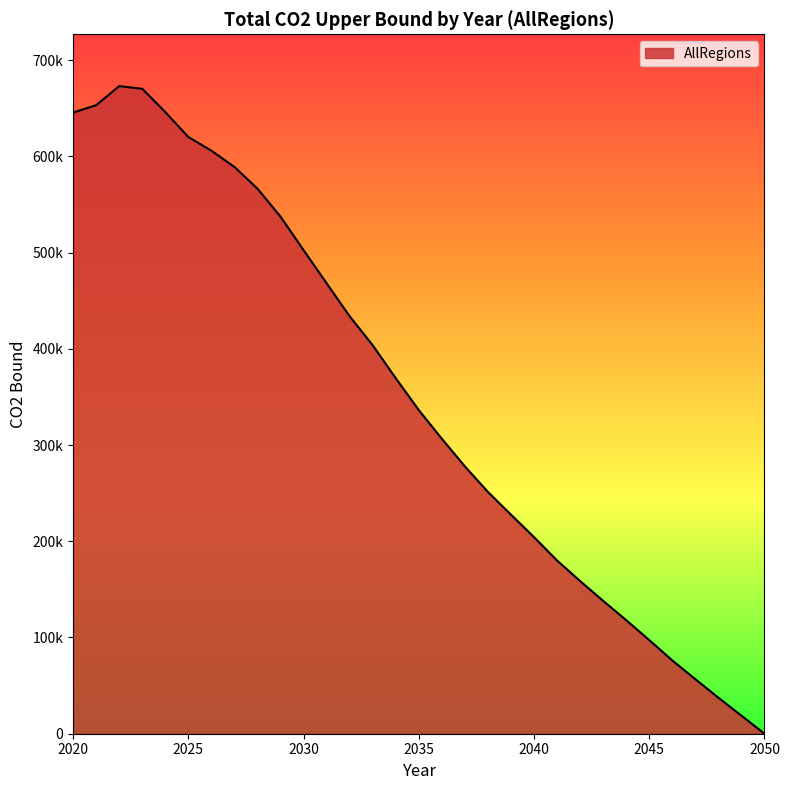

Reading left to right, what are all the values shown in this chart?

645400.5	653125.1	672924.5	670107.0	645859.9	619999.6	605788.0	588887.6	566305.3	537238.6	502387.9	468000.7	433705.0	403574.1	369347.9	336212.9	306437.7	277724.0	251197.9	227561.9	204238.4	179940.5	158608.4	138027.7	117950.9	97264.1	76143.5	56629.5	37413.5	18780.3	0.0